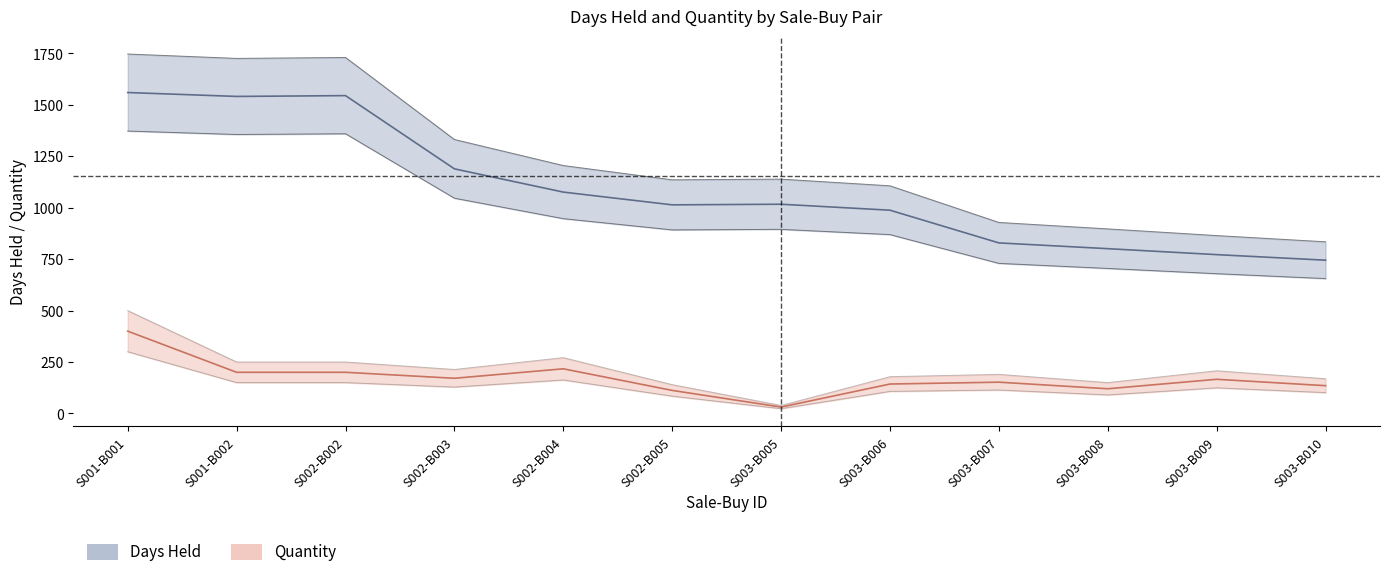

Where is the first local minimum for quantity?

S002-B003